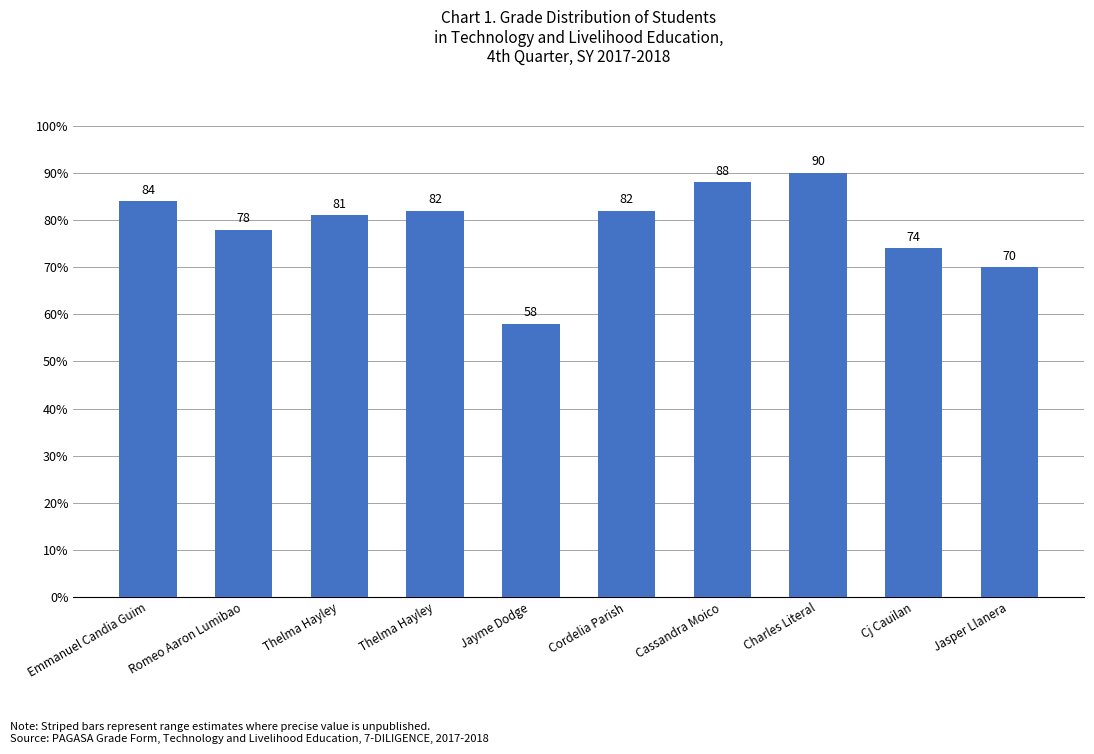

What is the label of the 3rd bar from the right?

Charles Literal